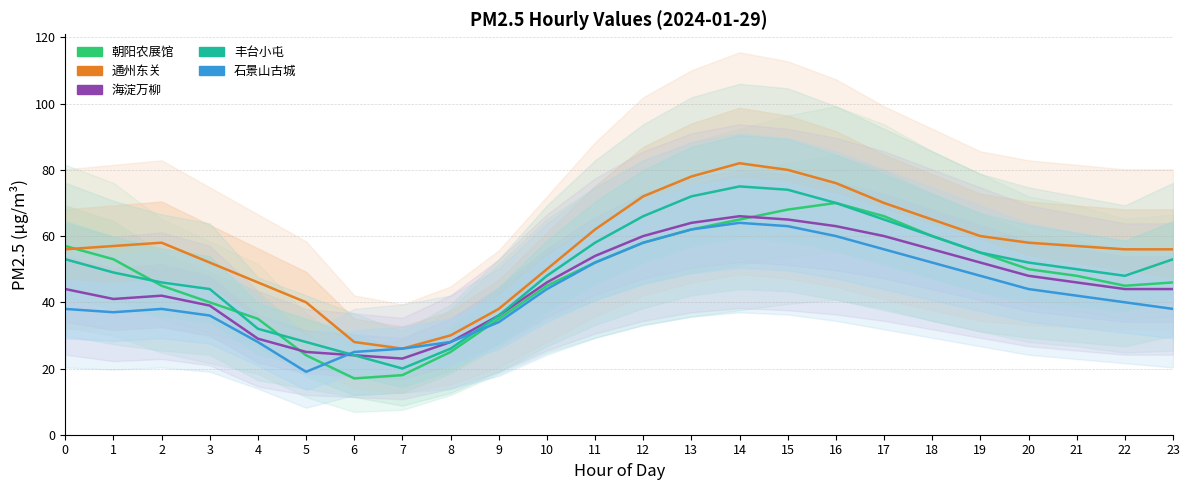

Rank the series by their maximum value, from highest to lowest.

通州东关, 丰台小屯, 朝阳农展馆, 海淀万柳, 石景山古城